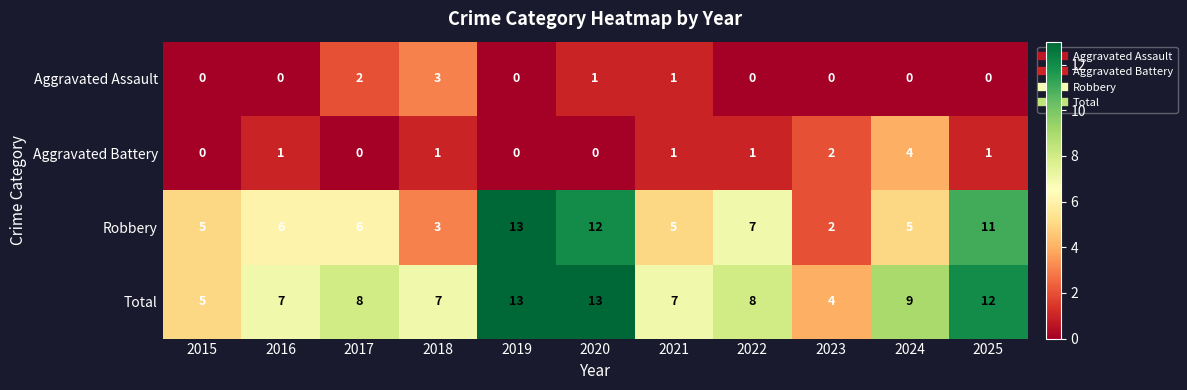

How many data points does each series have?

11